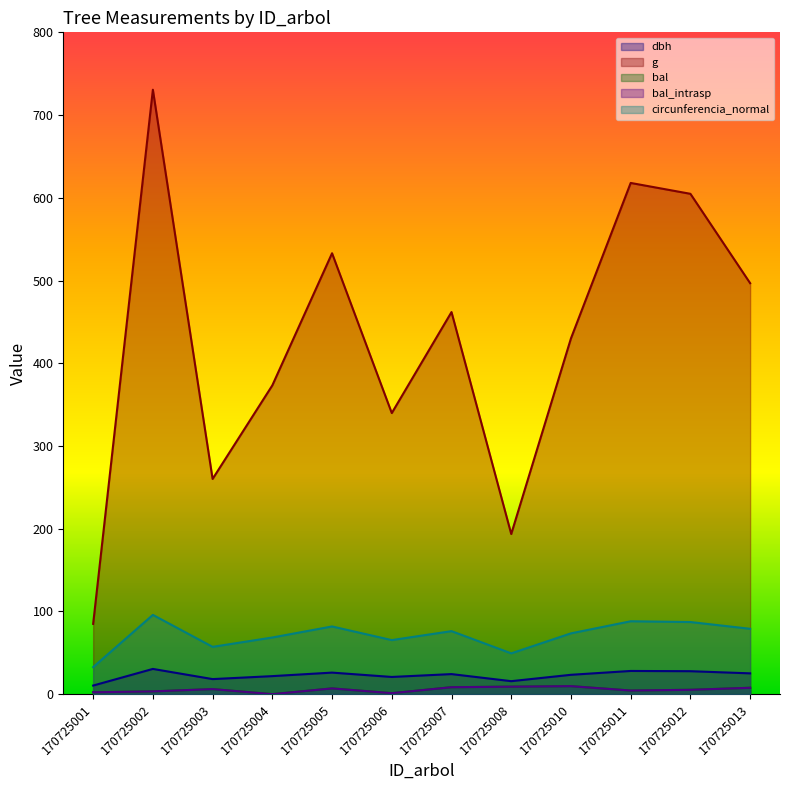

Is it true that bal equals 0.0 at 170725004?

True